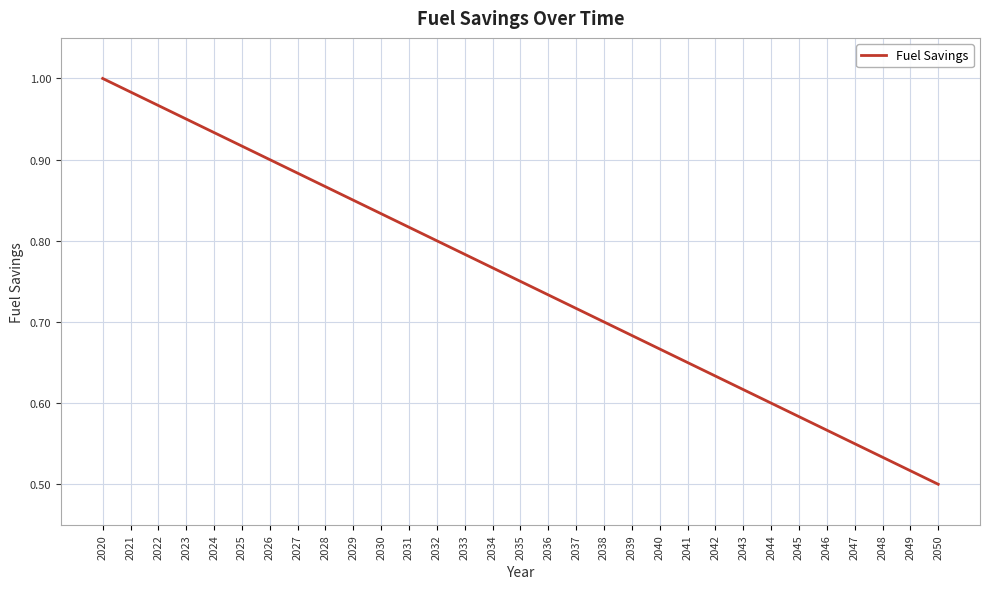

How many categories are shown in the chart?

31